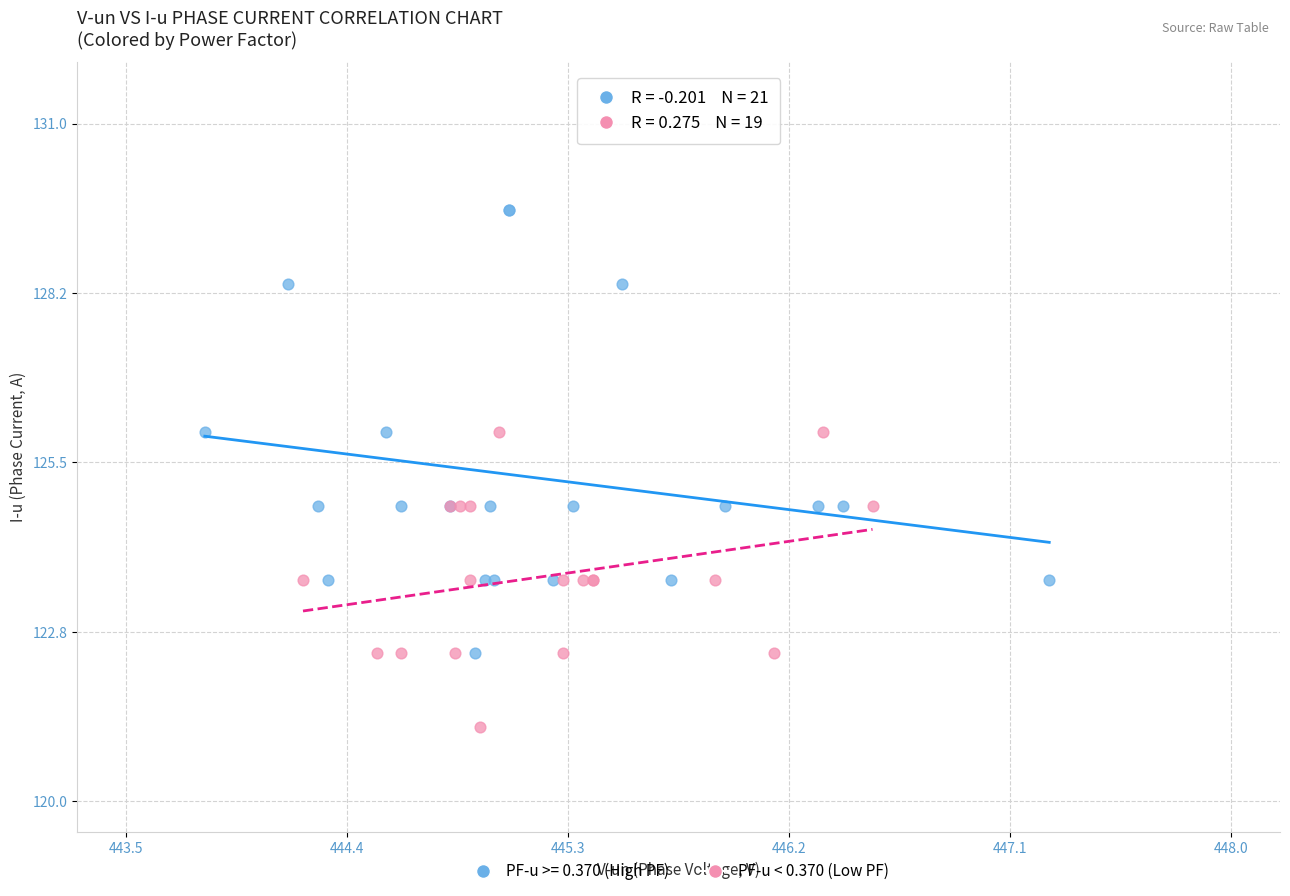

Which series contains the lowest Y value?

PF-u < 0.370 (Low PF)